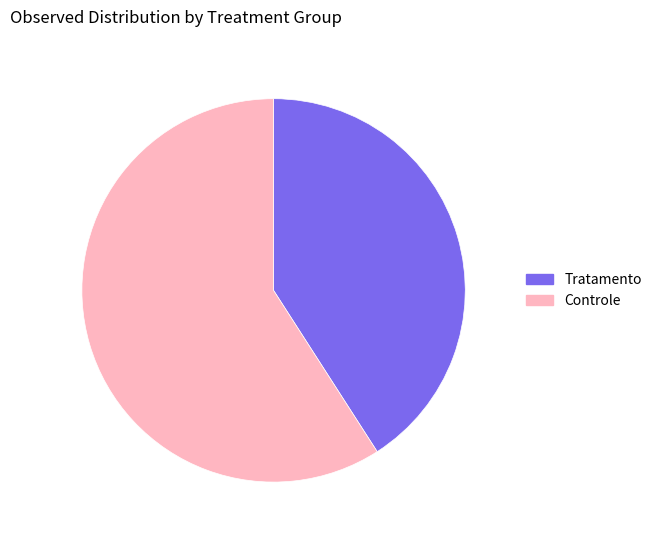

True or false: Controle accounts for 70% of the total.

False